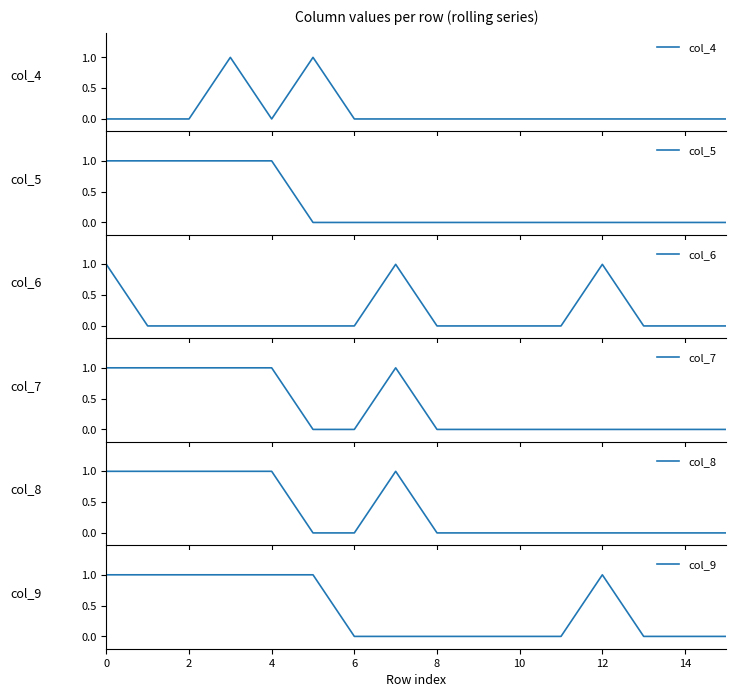

The value of col_9 at 14 is 0. True or false?

True